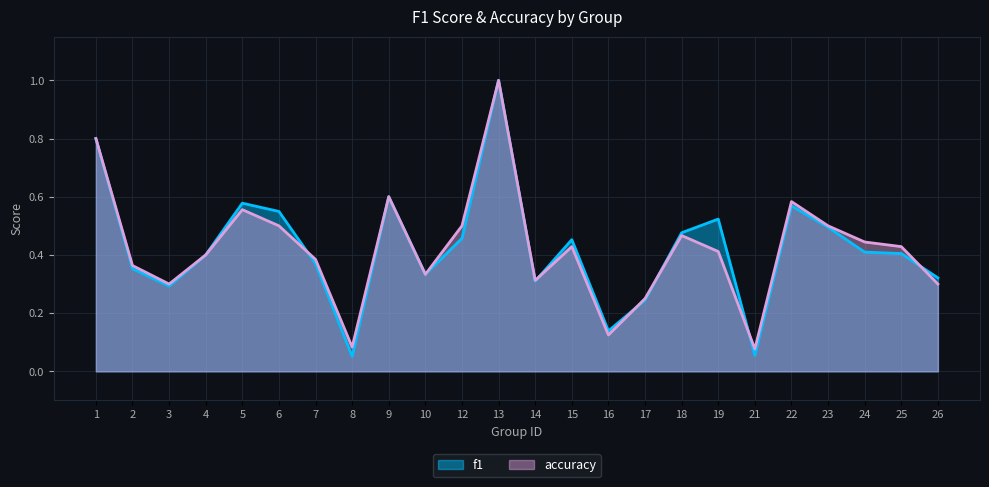

What is the difference between the maximum and second lowest values in the accuracy series?

0.9